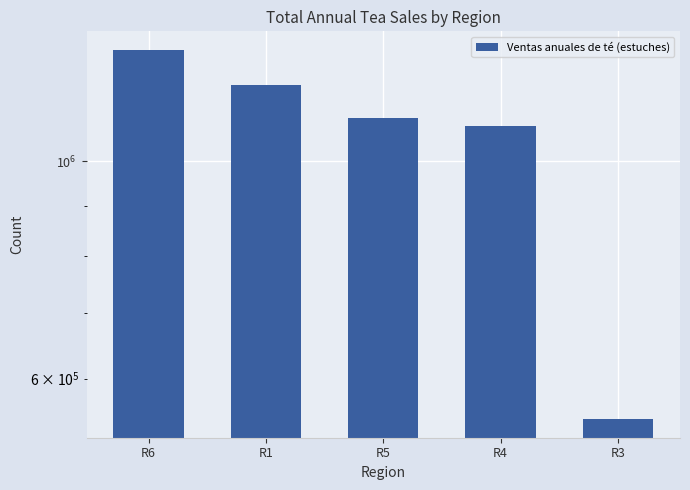

Reading right to left, list all the values displayed in this chart.

545203	1087610	1107530	1196103	1299841